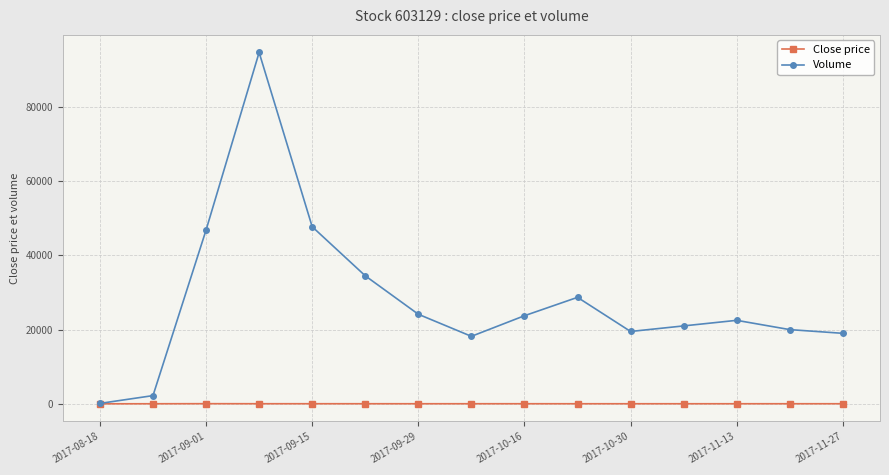

What is the value of the Volume point at the 7th from the left?

24136.0